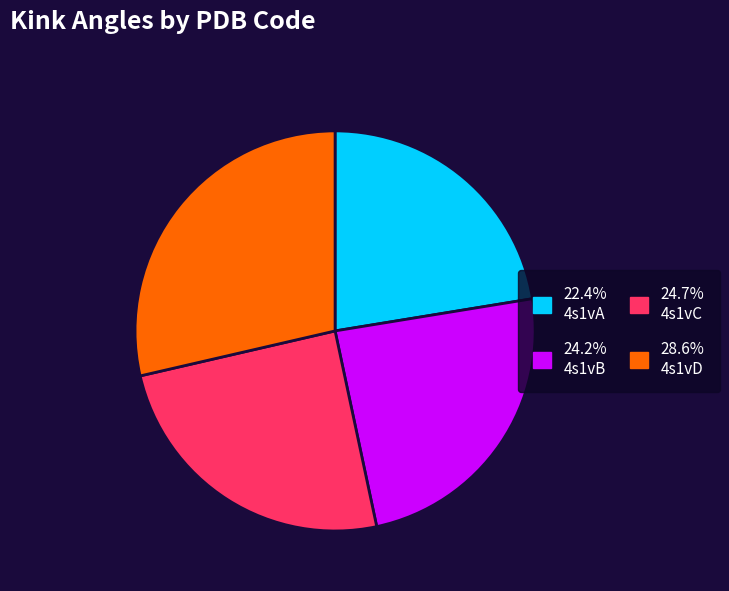

Is there a majority slice in this chart?

No